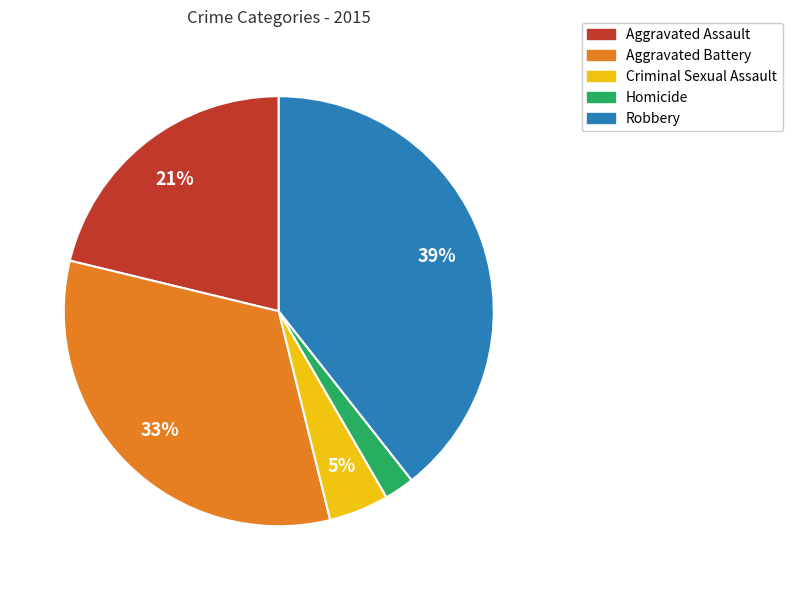

How many segments does this pie chart have?

5